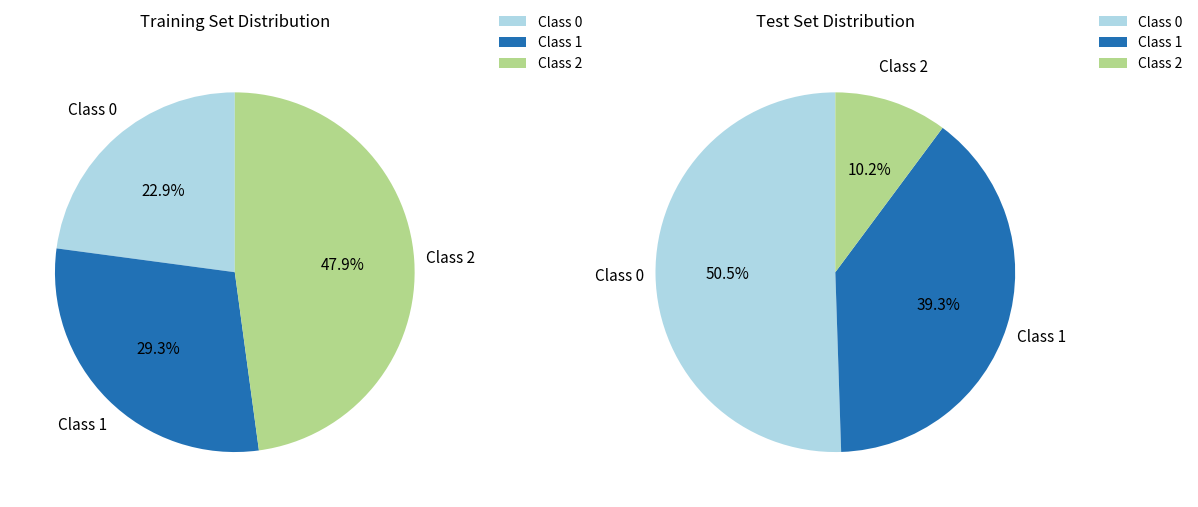

The 7 slice represents 1% of the pie. True or false?

False